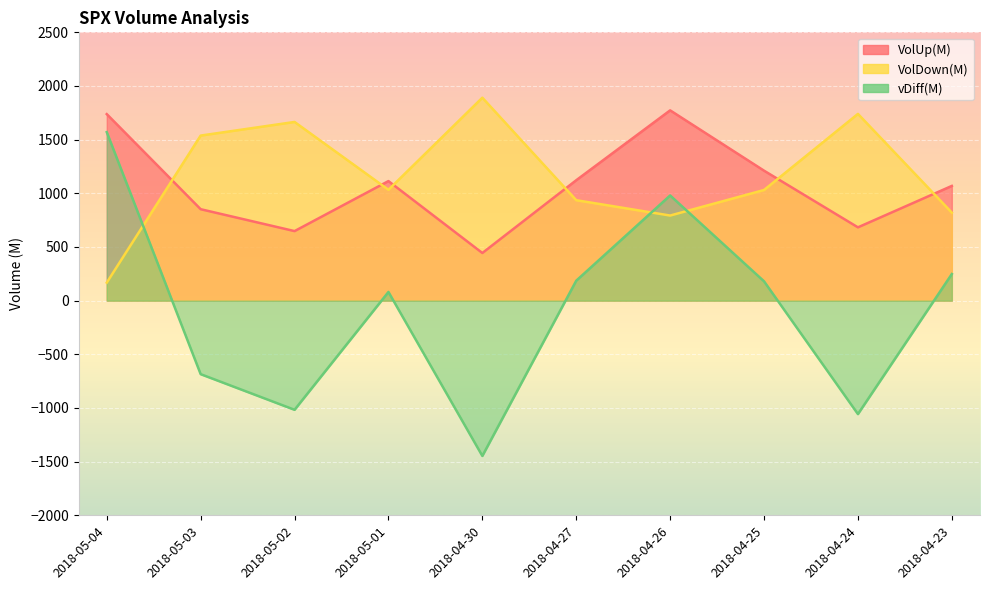

Which category has the highest value across all series?

2018-04-30